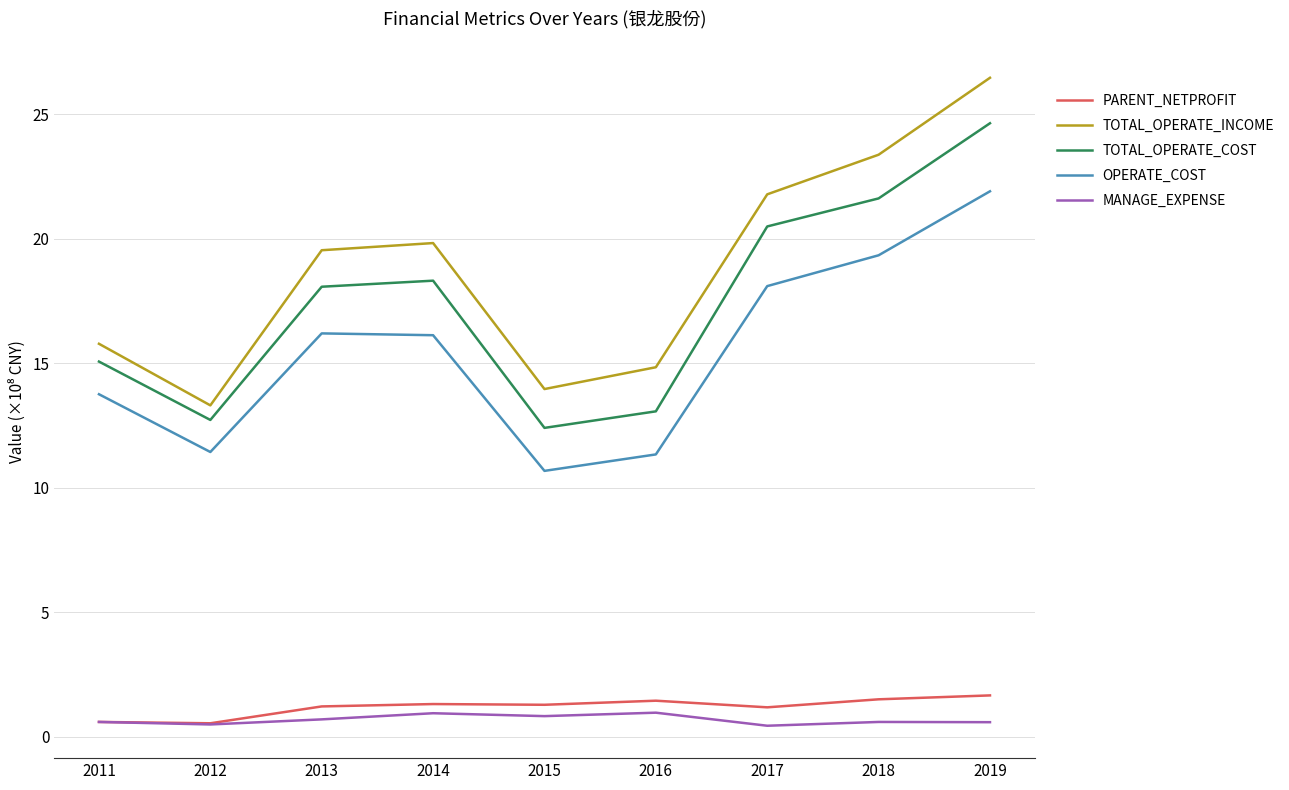

True or false: OPERATE_COST and MANAGE_EXPENSE cross at least once.

False